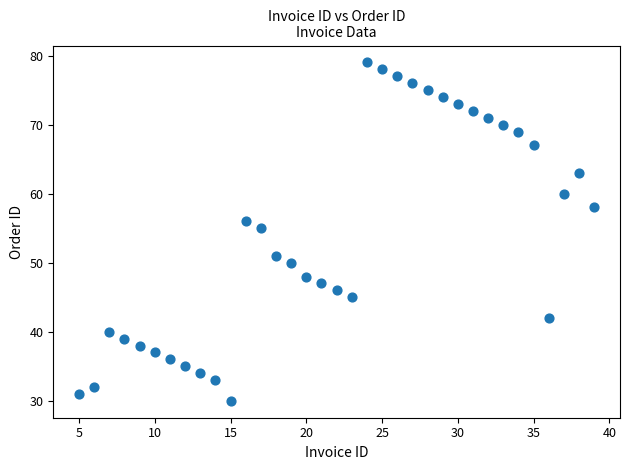

What is the range of X values (max minus min)?

34